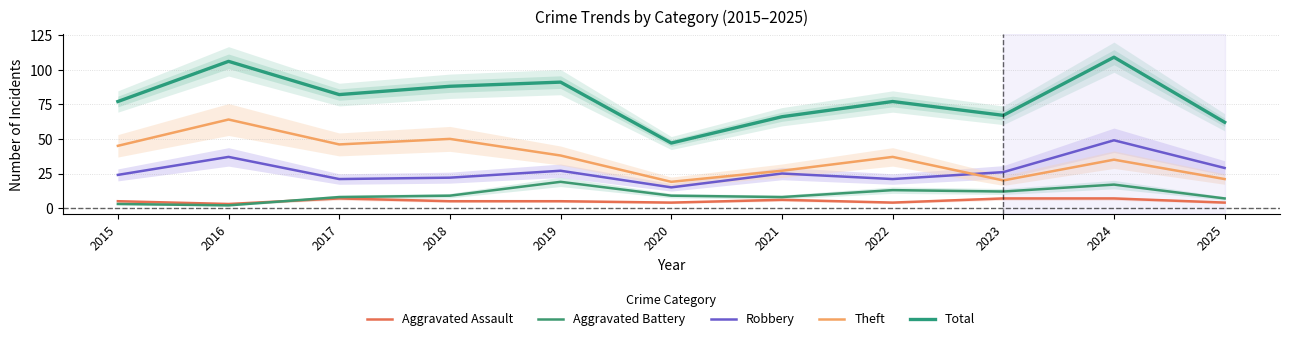

List the labels in order of Theft value, largest first.

2016, 2018, 2017, 2015, 2019, 2022, 2024, 2021, 2025, 2023, 2020